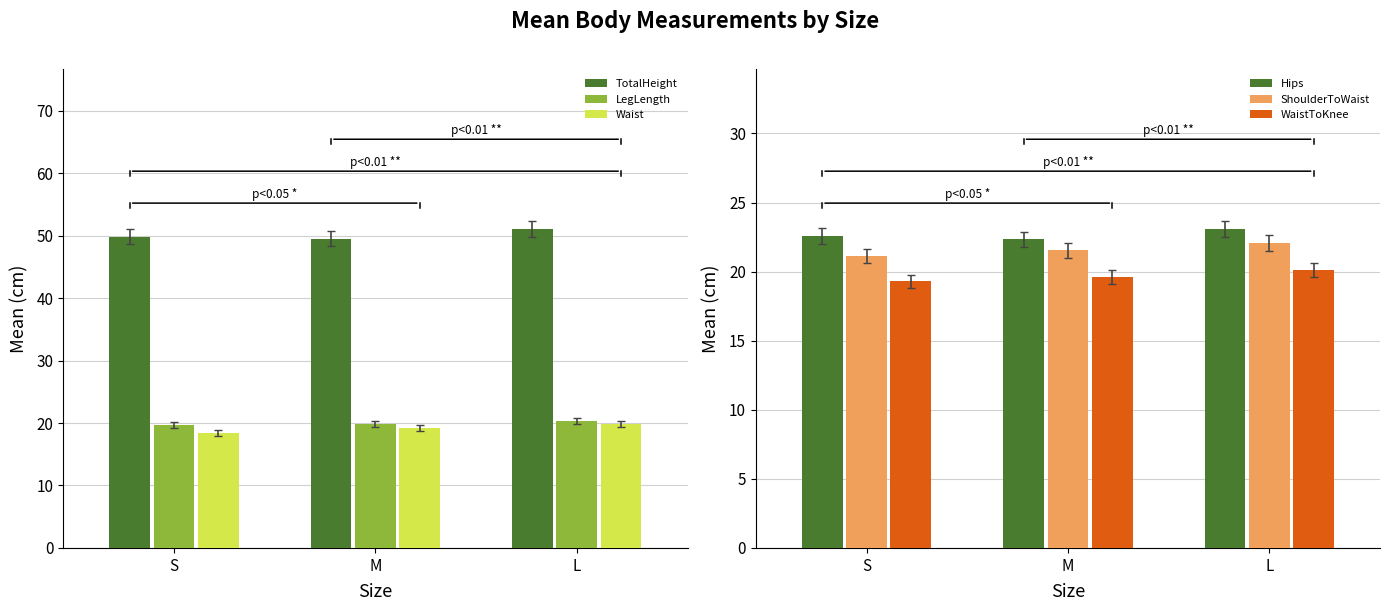

What is the maximum value shown in the chart?

51.1